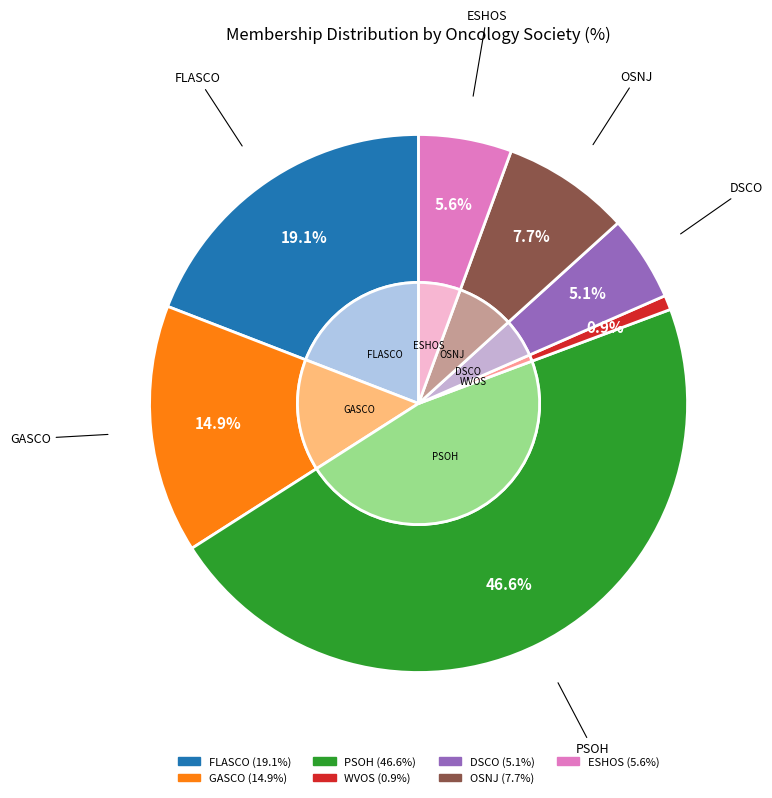

Which category has the biggest portion of the pie?

PSOH (Pennsylvania Society of Oncology & Hematology)